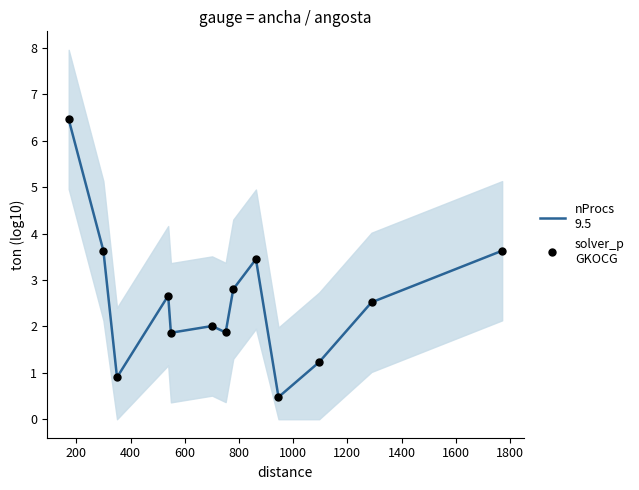

True or false: nProcs
9.5 and solver_p
GKOCG intersect in this chart.

False